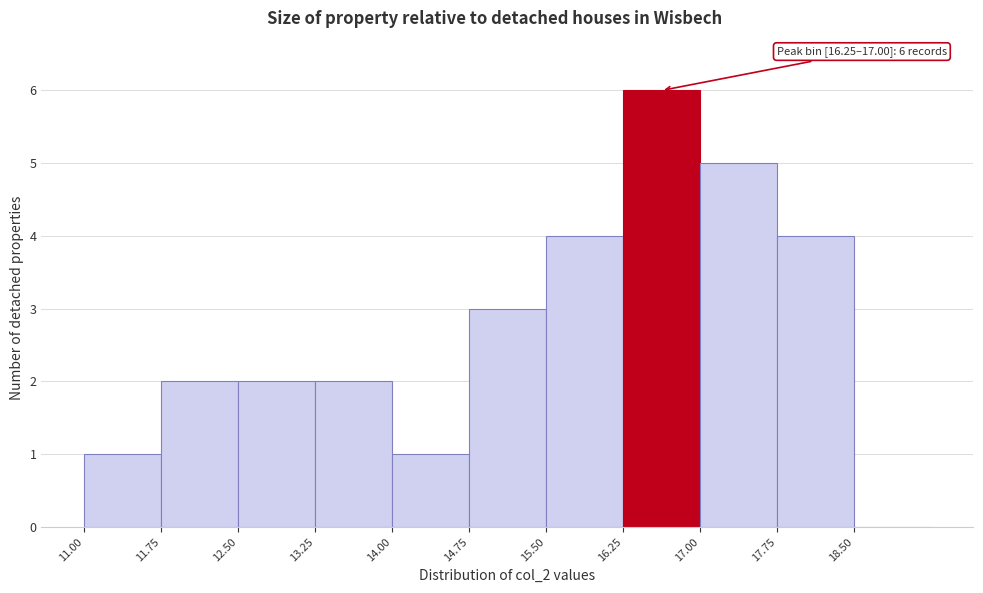

Over which range of the x-axis is the bar tallest?

16.25 to 17.00